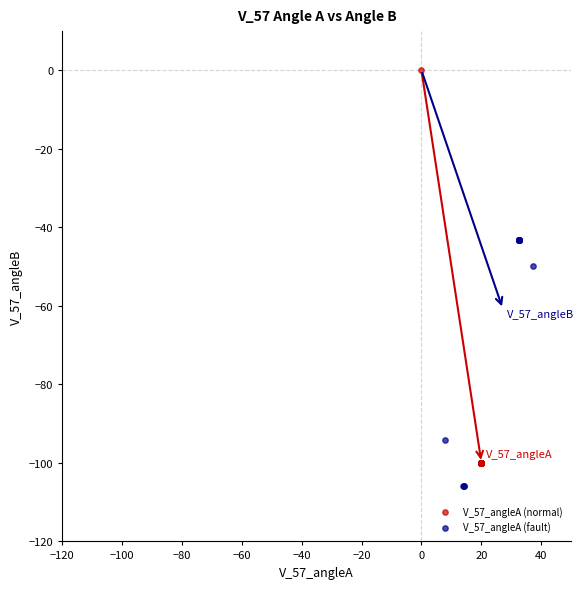

Which series has the largest Y range (max minus min)?

V_57_angleA (normal)